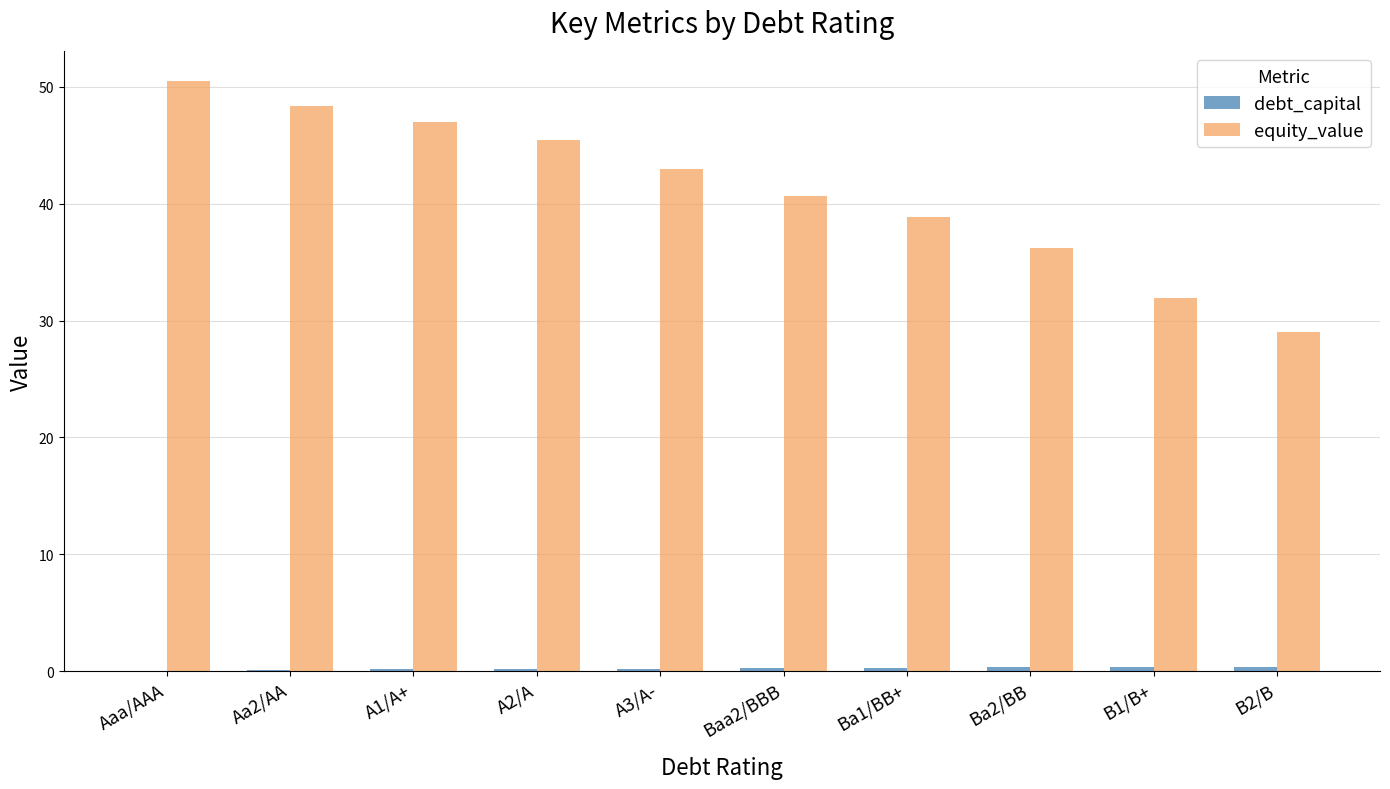

Which category has the highest value in the equity_value series?

Aaa/AAA